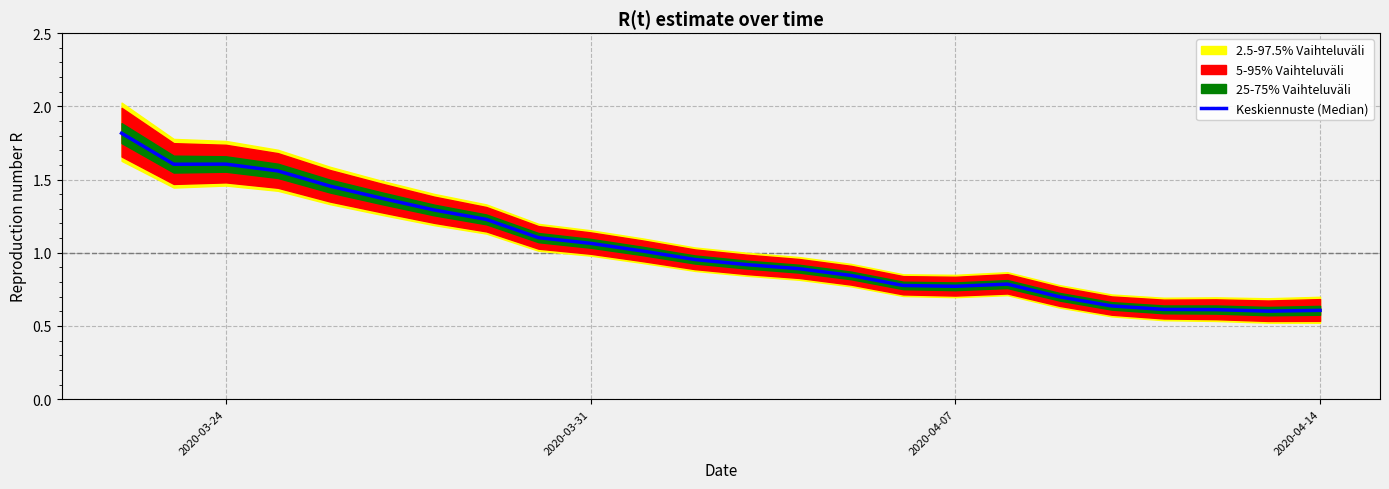

Count the number of categories in the chart.

24